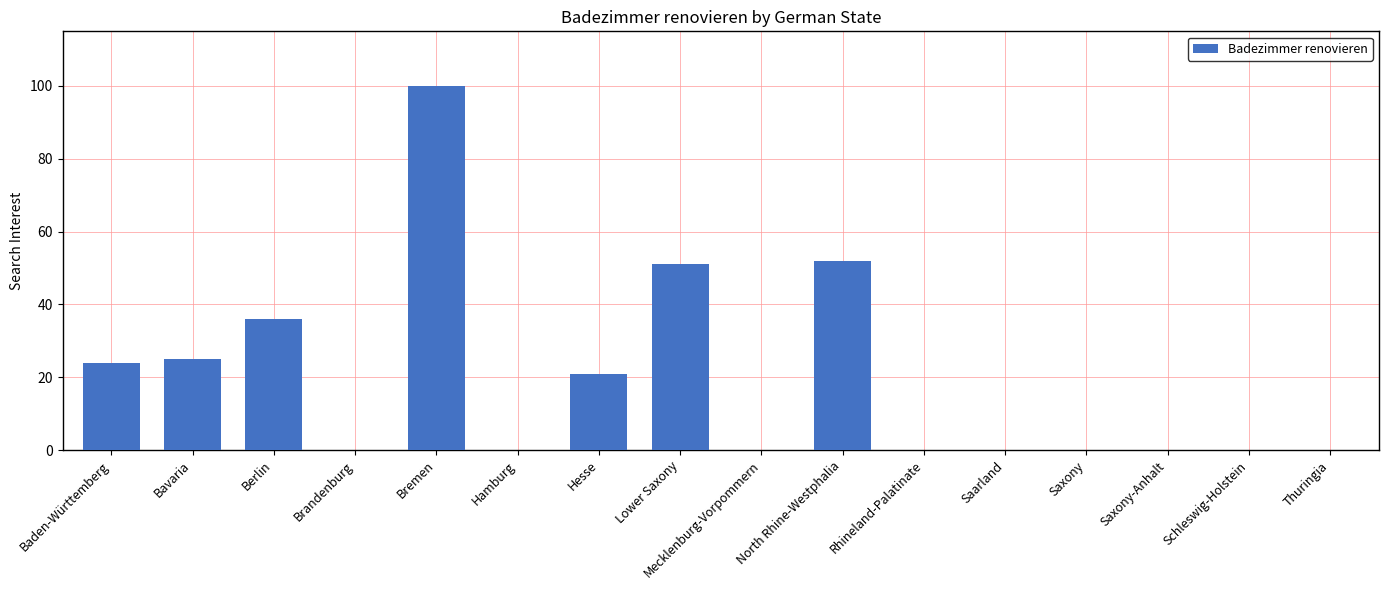

What is the change in value from Lower Saxony to Schleswig-Holstein?

-51